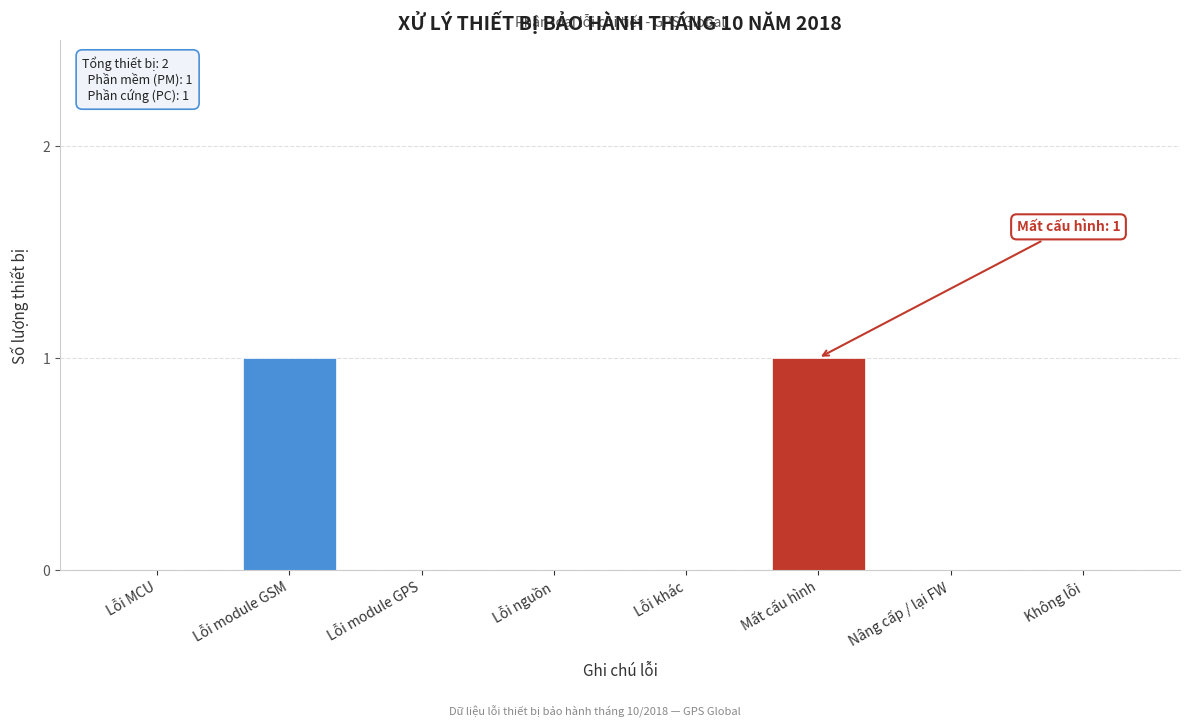

Reading left to right, extract all data points from this chart.

Lỗi MCU=0	Lỗi module GSM=1	Lỗi module GPS=0	Lỗi nguồn=0	Lỗi khác=0	Mất cấu hình=1	Nâng cấp / lại FW=0	Không lỗi=0